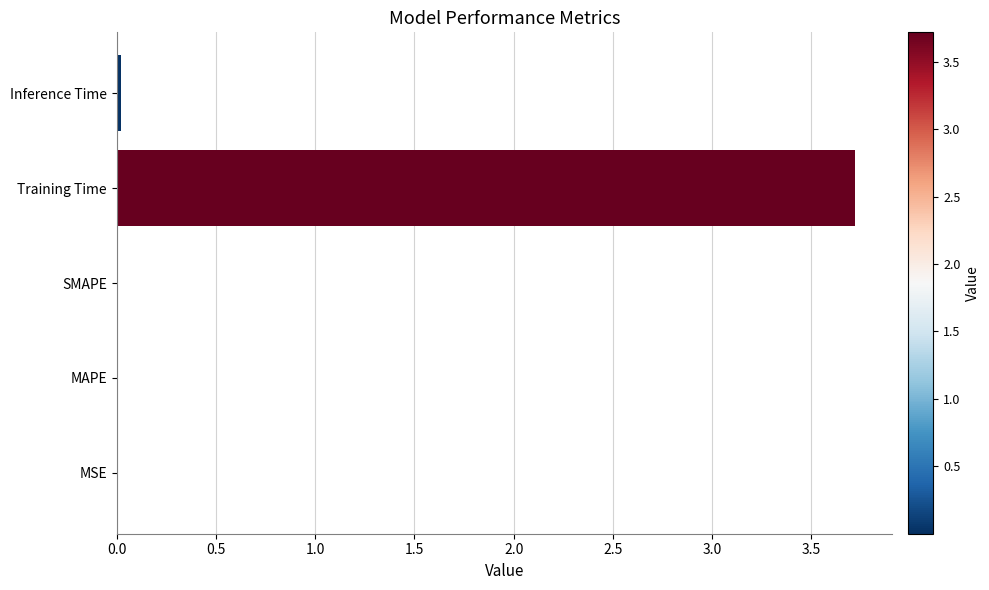

The chart shows a value of 6.5 at Training Time. True or false?

False